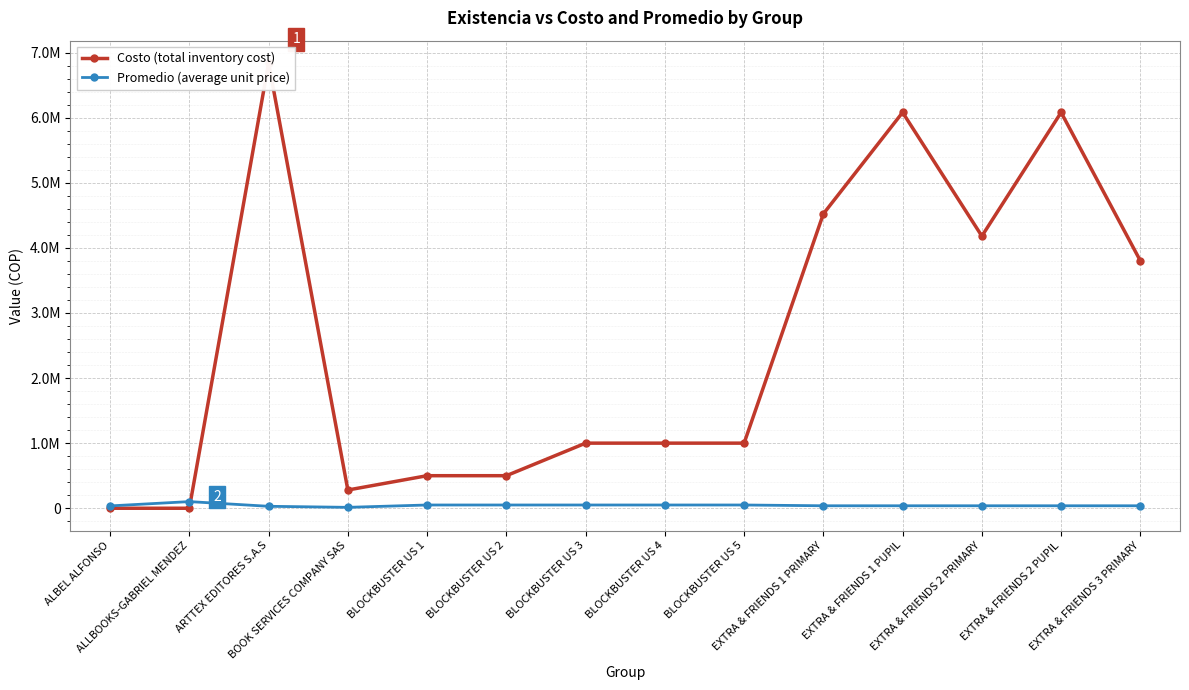

Where is Promedio (average unit price) nearest to the value 58000?

BLOCKBUSTER US 1